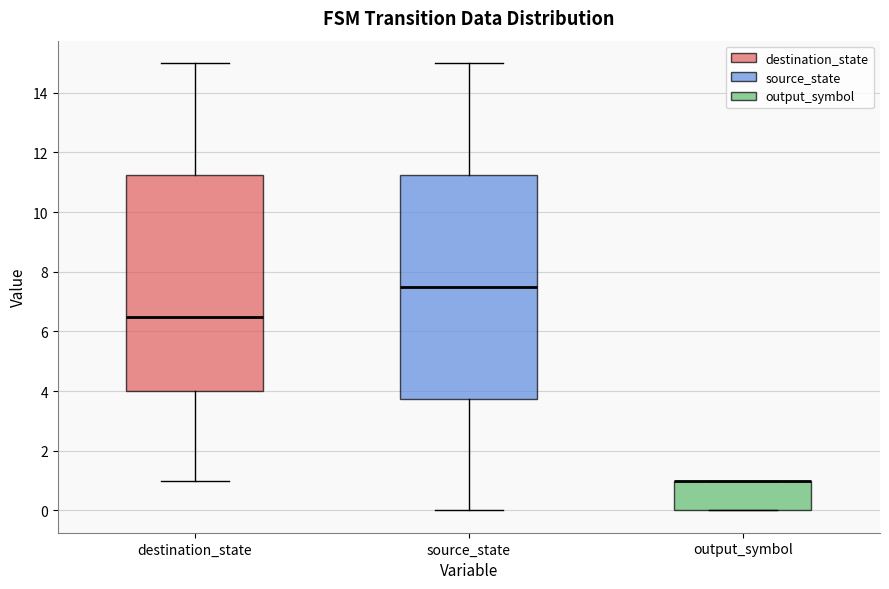

Reading left to right, read every box against the y-axis: the position of its median line, the range the box covers, and the ends of its whiskers. The values are not printed on the chart, so give them approximately, as read against the axis.

destination_state: median 6.6, box 4.0 to 11.2, whiskers 1.0 to 15.0
source_state: median 7.6, box 3.8 to 11.2, whiskers 0.0 to 15.0
output_symbol: median 1.0 (drawn on the box's upper edge), box 0.0 to 1.0, whiskers 0.0 to 1.0